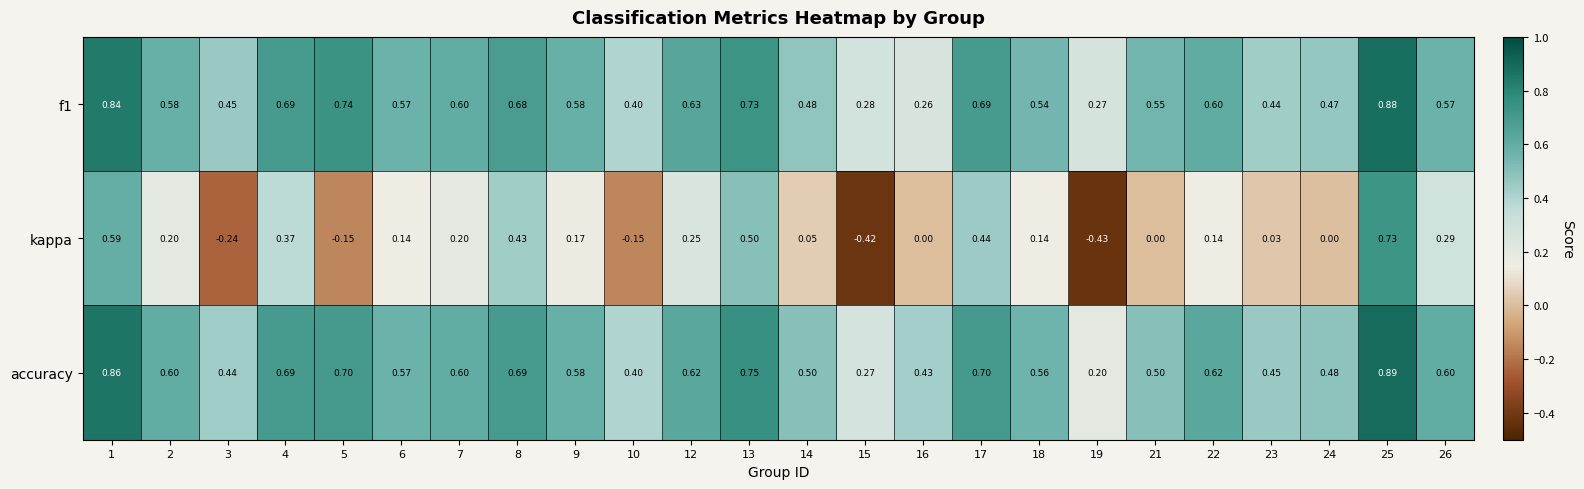

Is the value of kappa at 21 greater than the value of accuracy at 9?

No